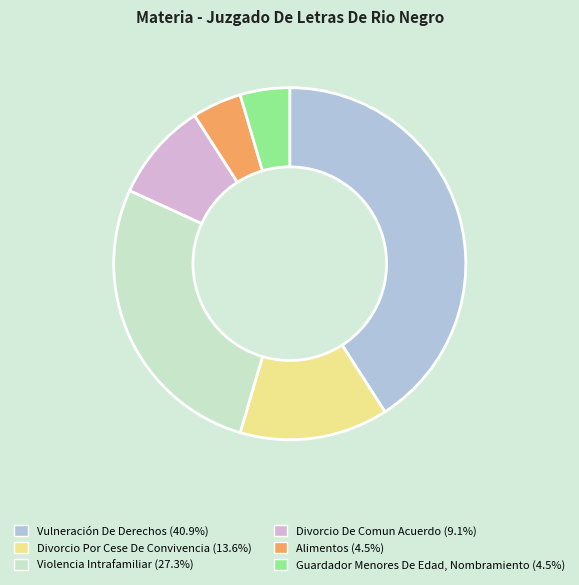

Which category has the biggest portion of the pie?

Vulneración De Derechos